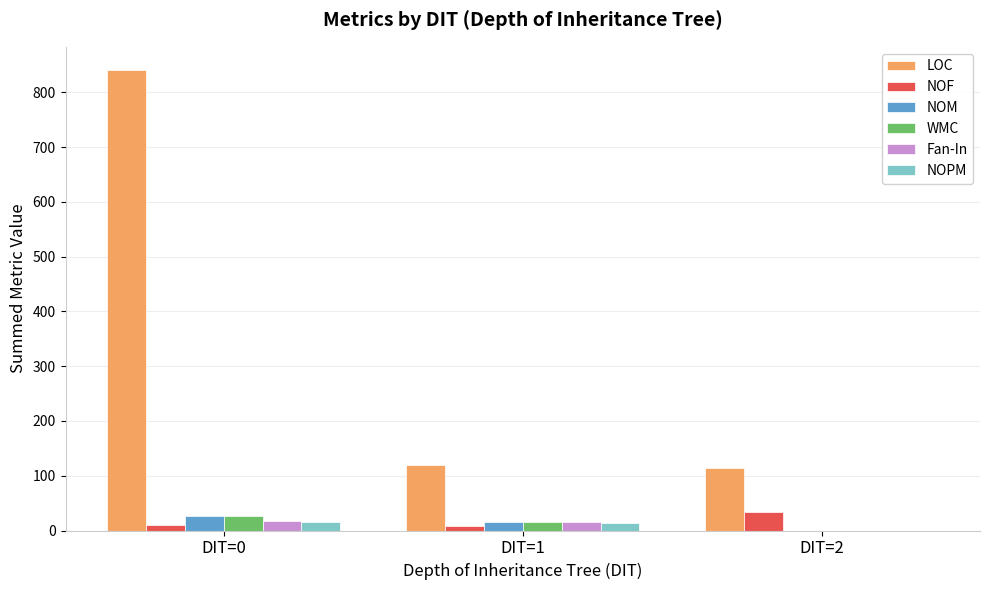

Which series has the largest total across all categories?

LOC